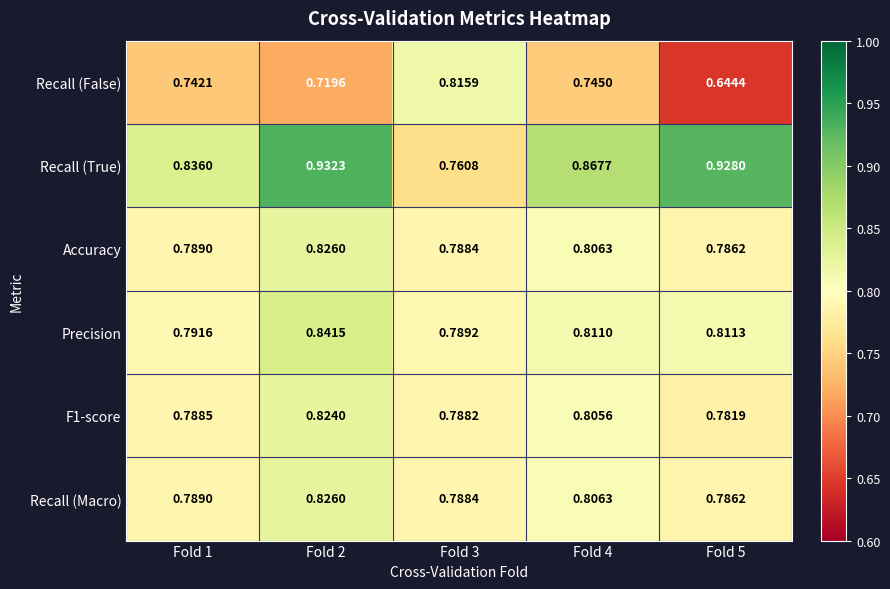

Which series changed the most between Fold 2 and Fold 3?

Recall (True)